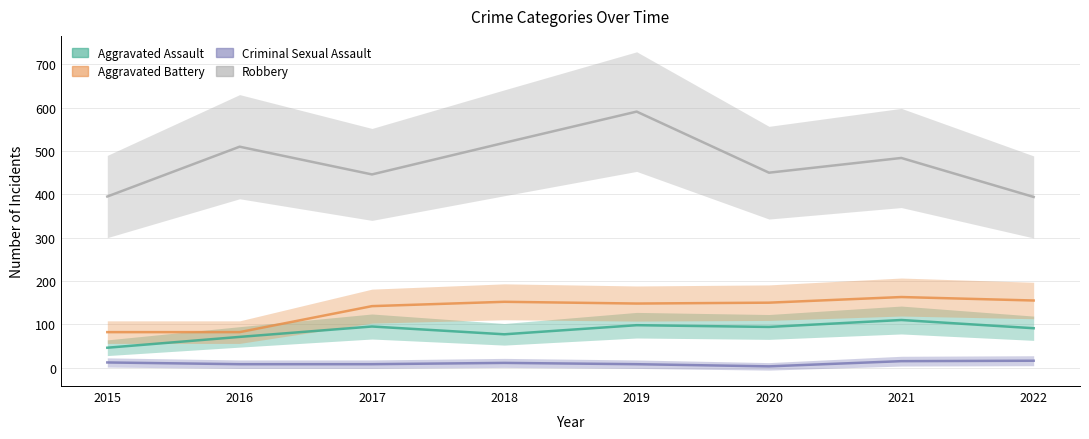

At how many categories does at least one series exceed 535?

1